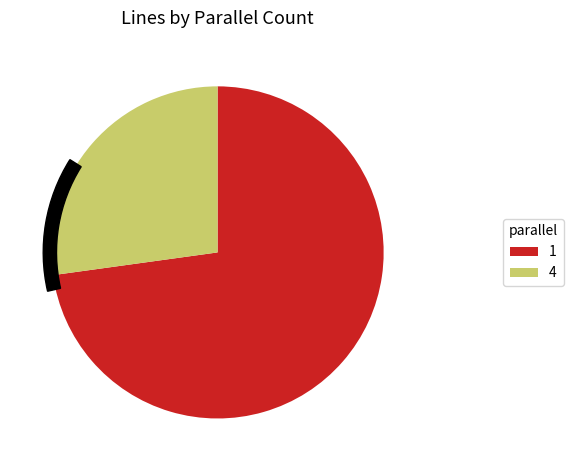

Between 1 and 4, which is larger?

1